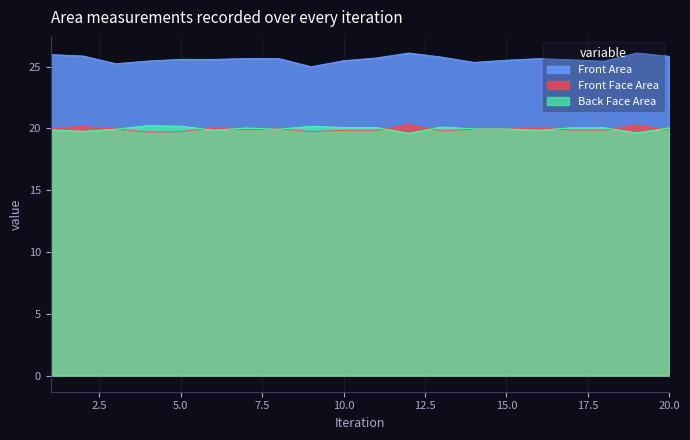

How many values in the Back Face Area series exceed 20?

10